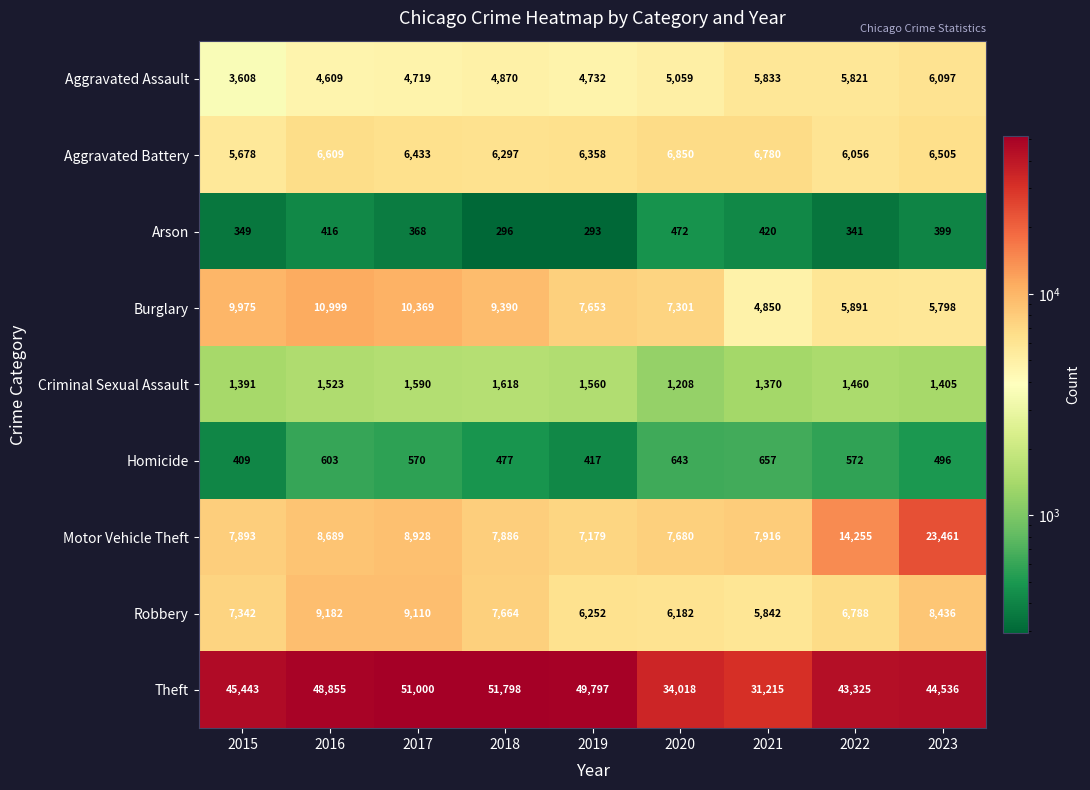

Which series changed the most between 2015 and 2017?

Theft